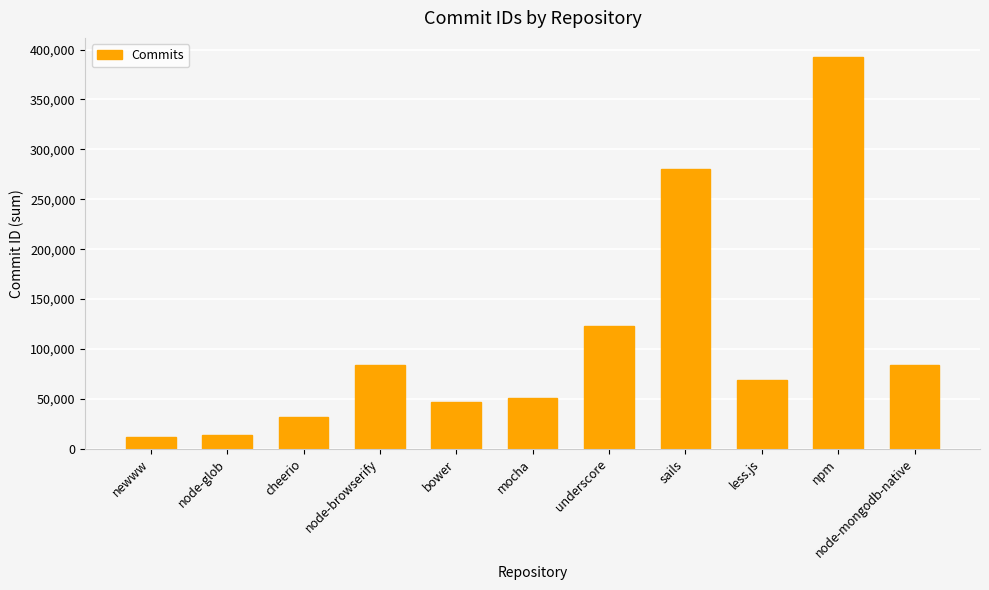

What is the label of the 3rd bar from the right?

less.js